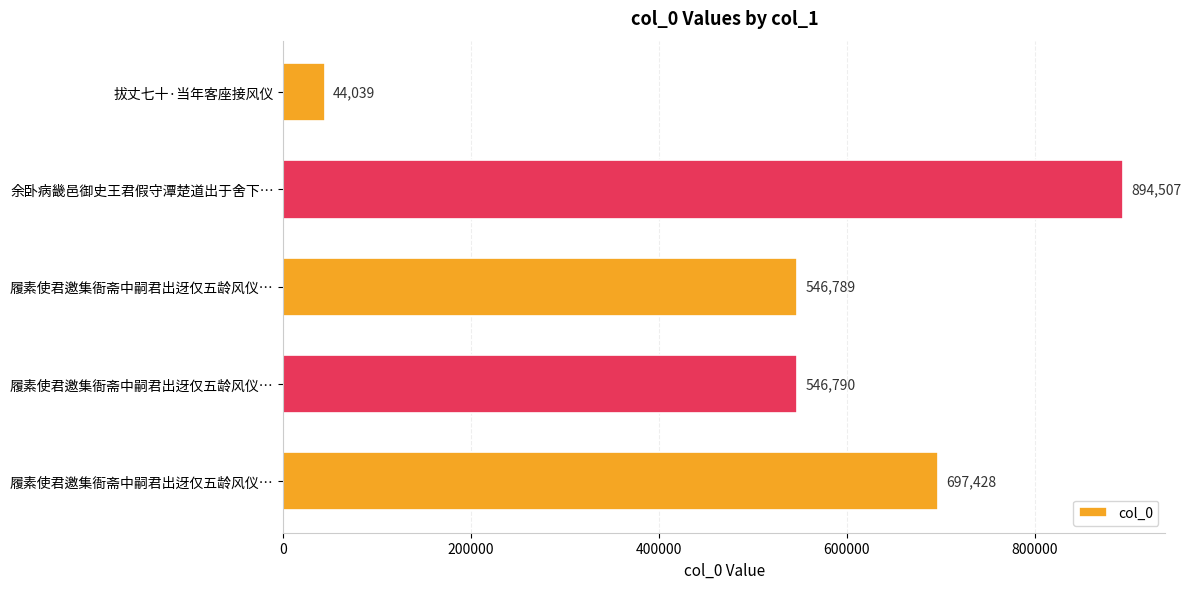

How many bars are there in total?

5